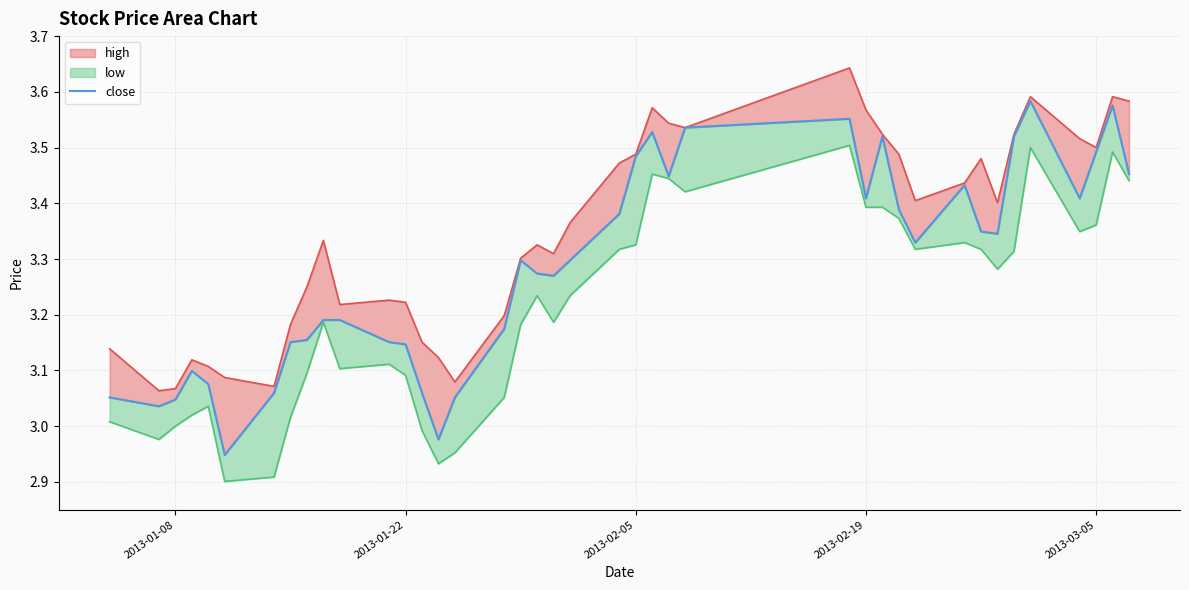

What is the sum of all high_line values?

133.8